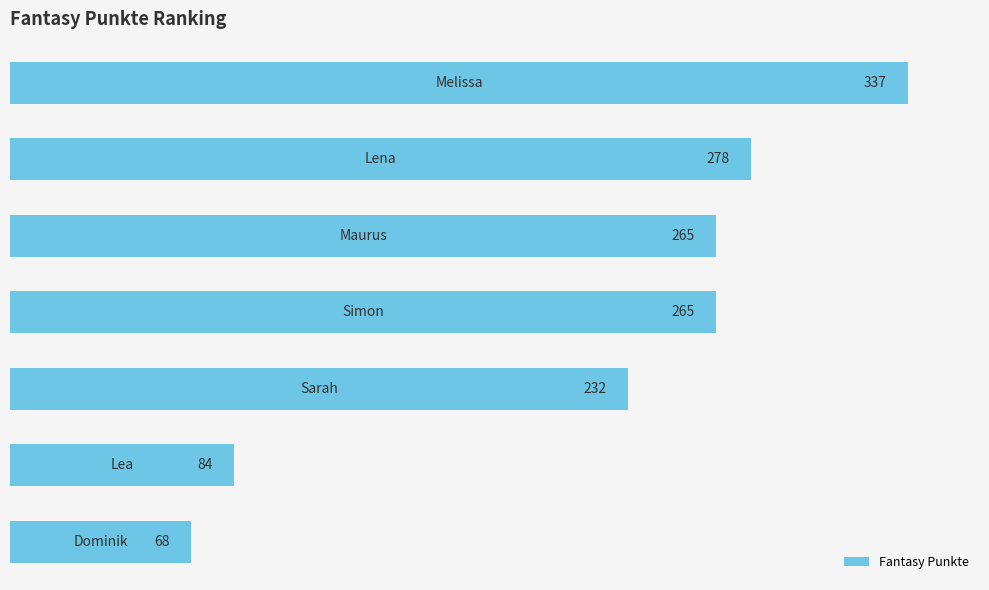

What is the difference between the second highest and second lowest values?

194